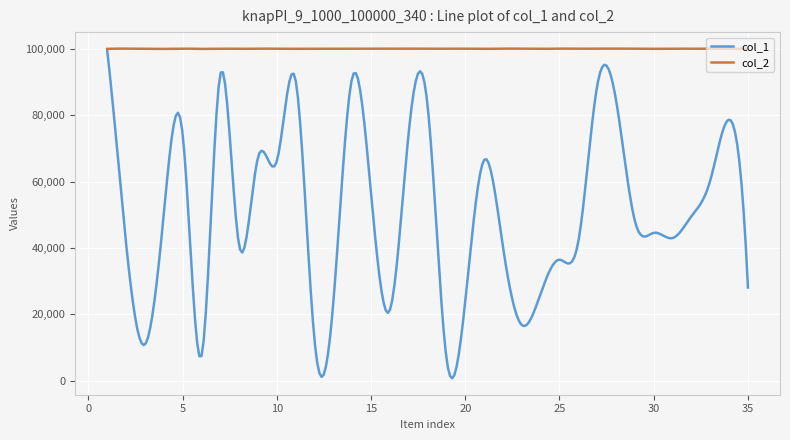

List the series in order of their overall mean, highest first.

col_2, col_1